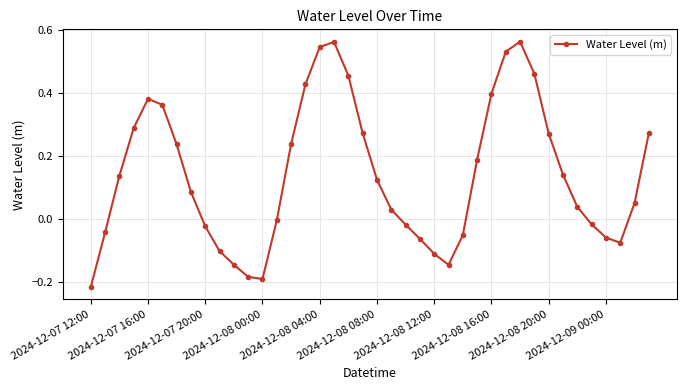

How many interior local peaks (higher than both neighbors) does the data have?

3